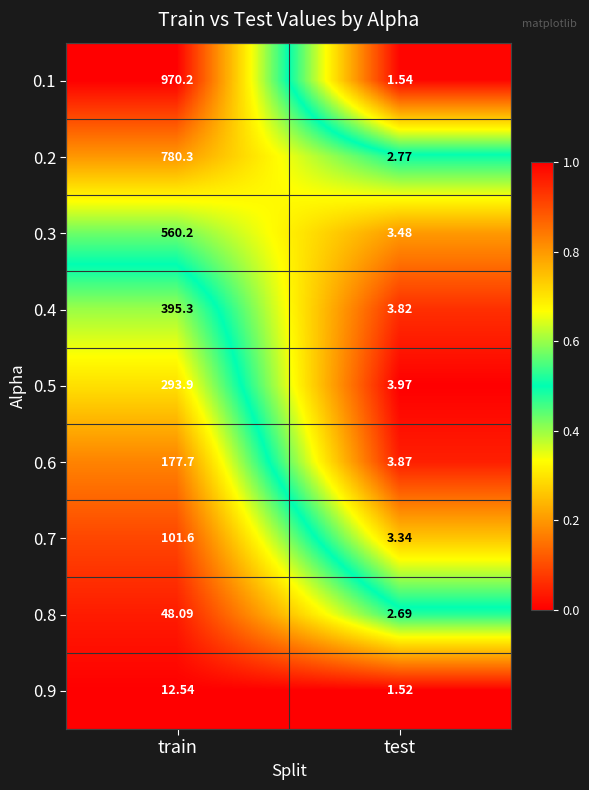

What is the total value across all series at test?

27.0